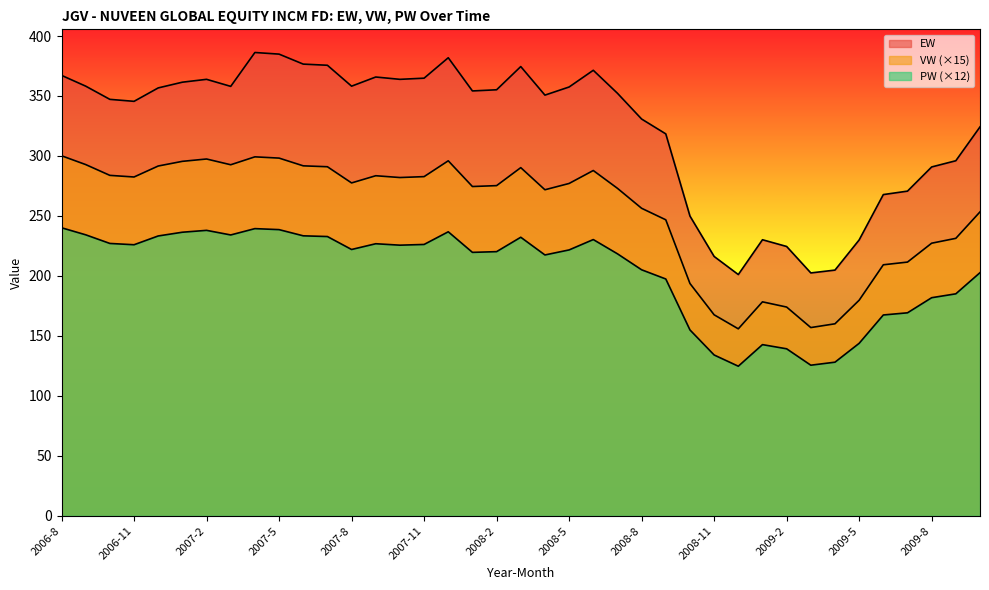

In EW, how many points are lower than both neighbors (excluding endpoints)?

8